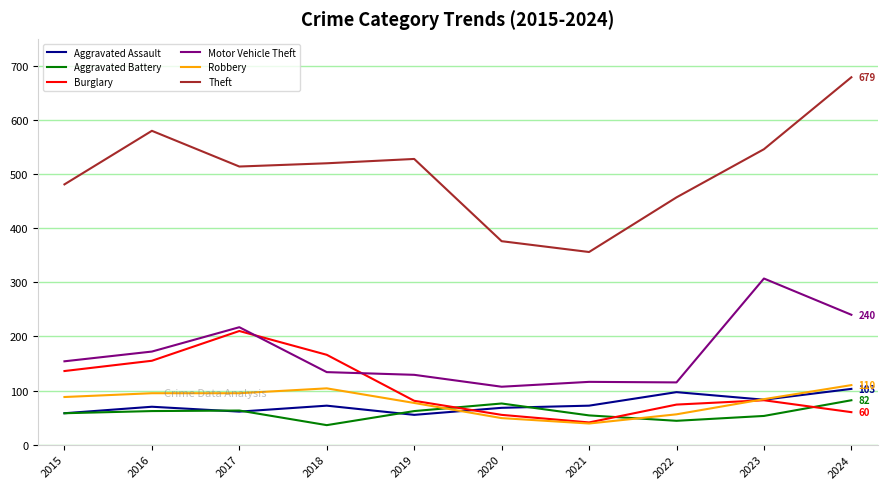

What is the difference between the highest and lowest values at 2017?

453